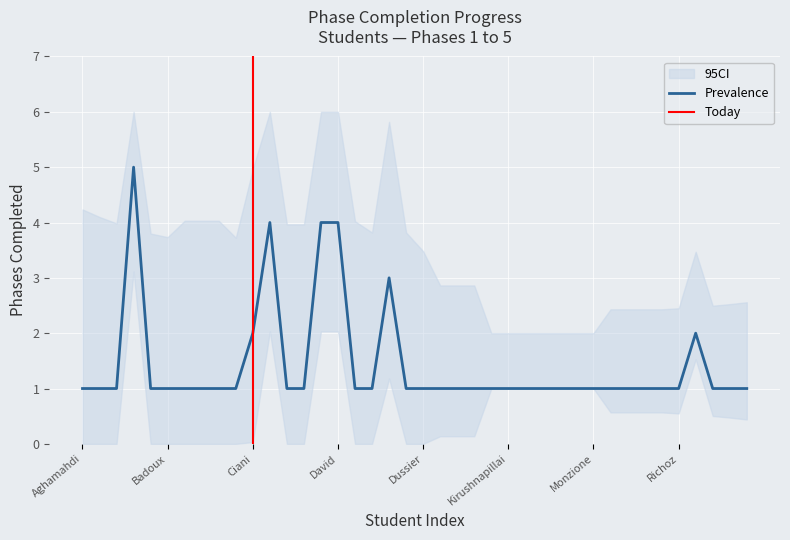

True or false: Prevalence has a value of 1 at Monzione.

True